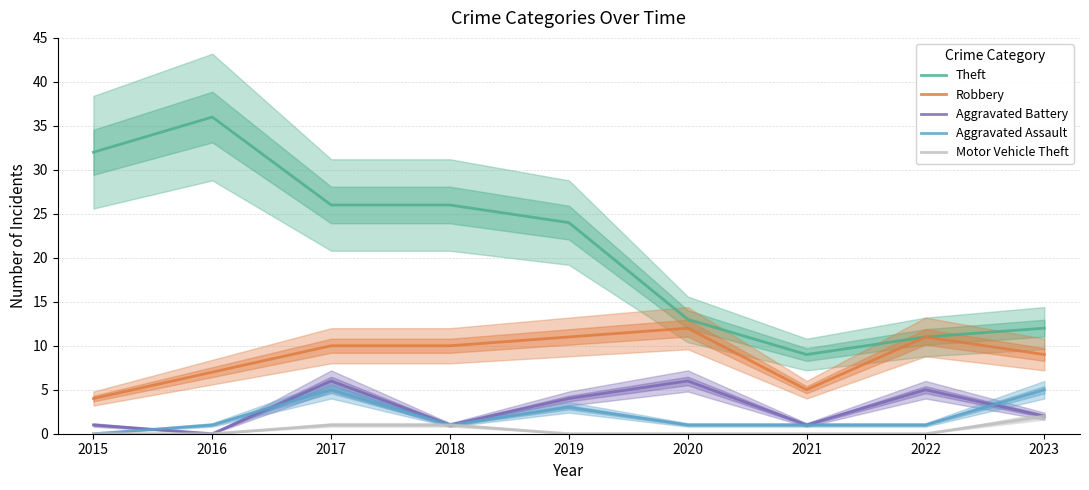

Is it true that Robbery equals 5 at 2020?

False